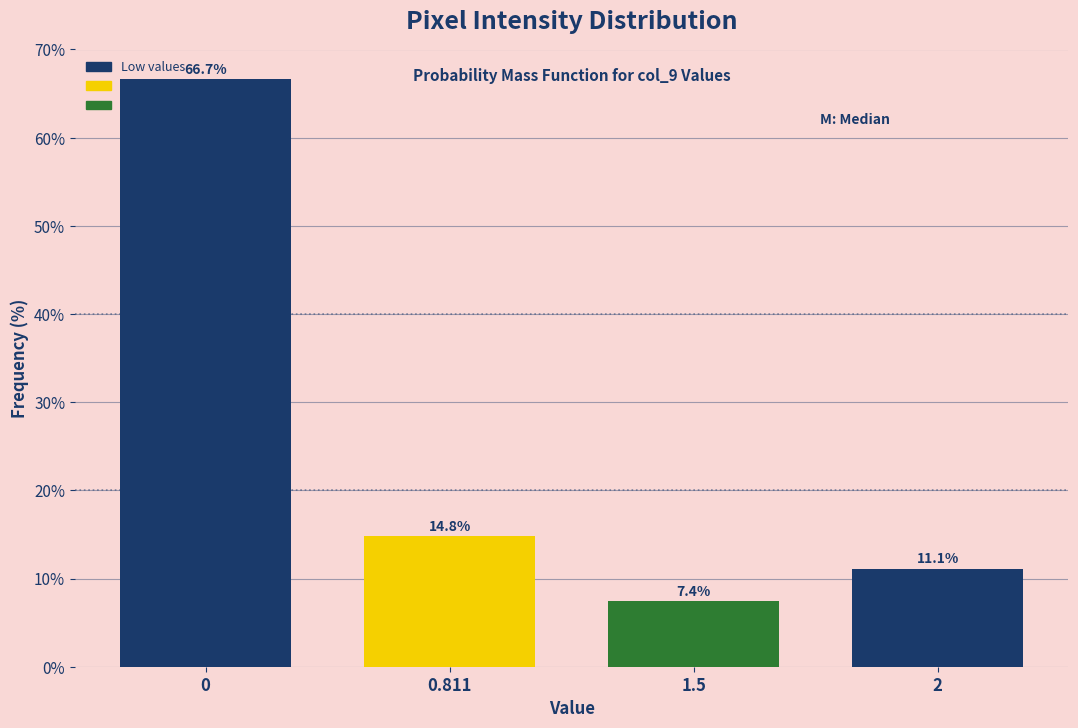

Reading left to right, list all the values displayed in this chart.

0=66.7	0.811=14.8	1.5=7.4	2=11.1